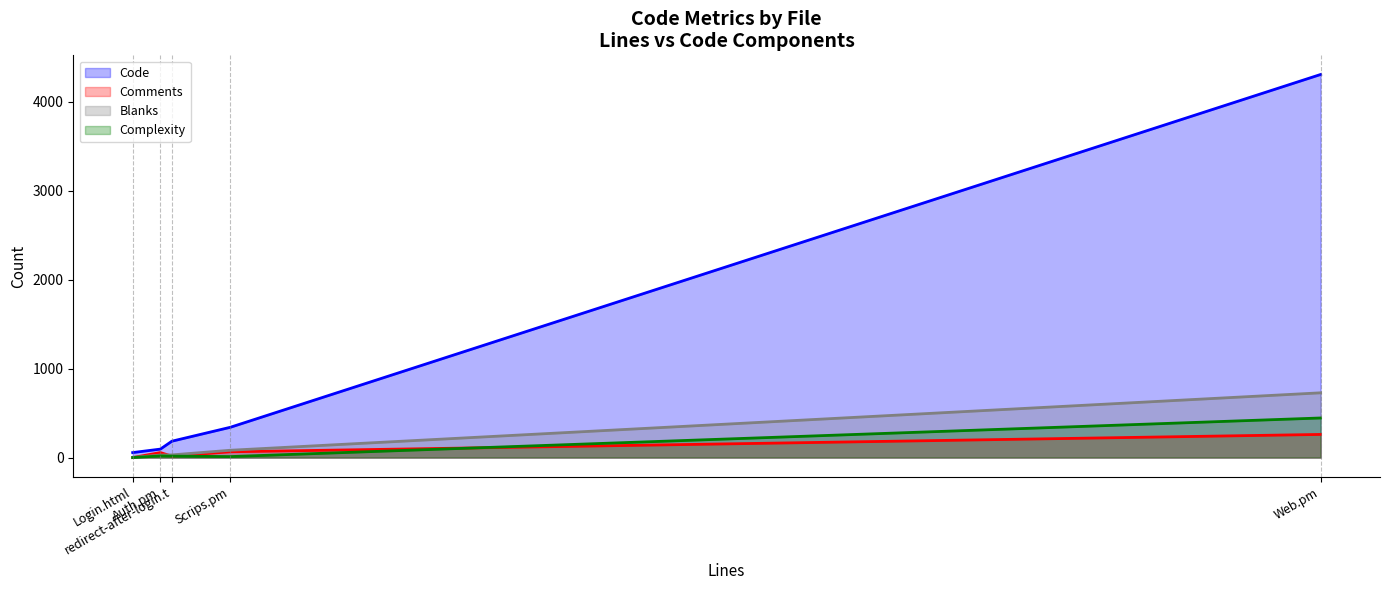

What is the sum of all Complexity values?

490